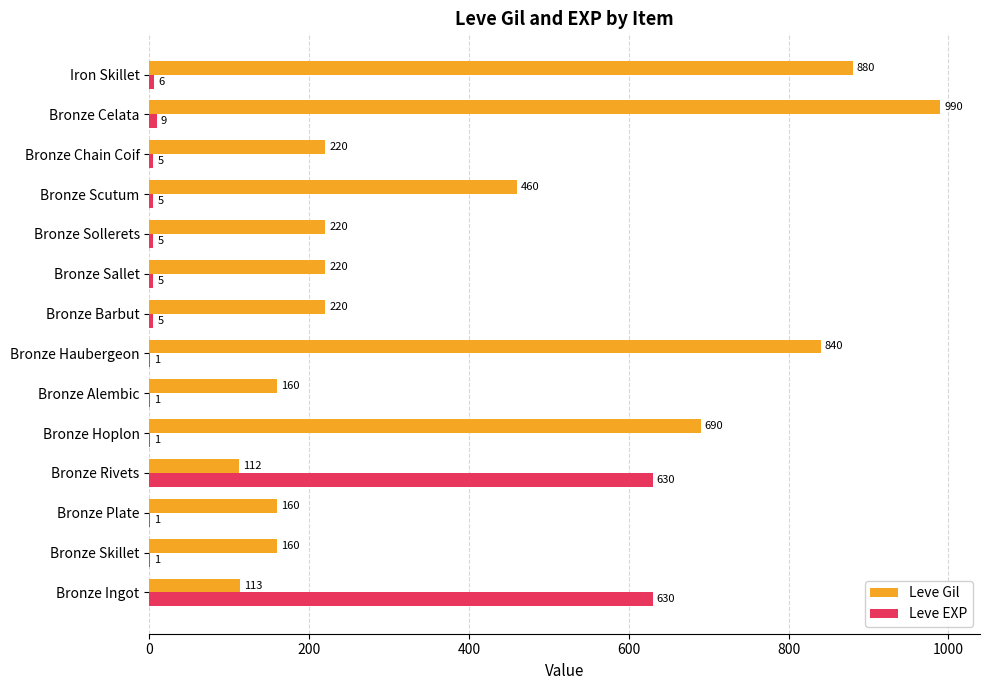

Count the number of data series in this chart.

2